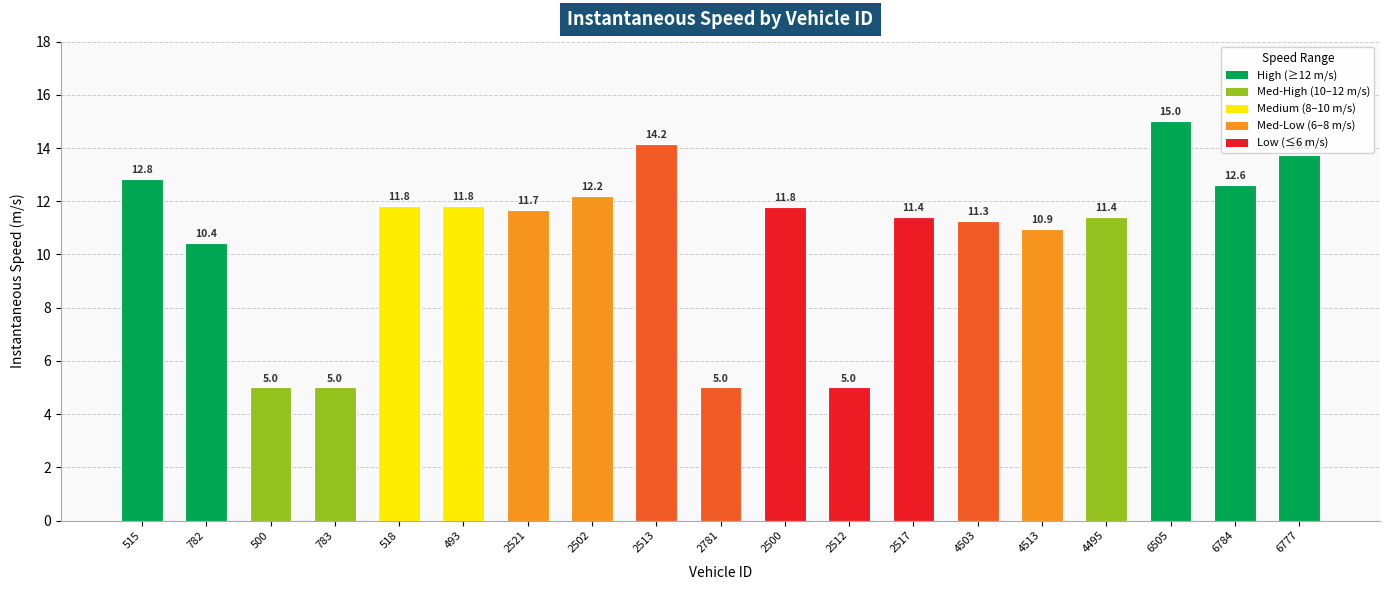

What is the value of the 10th bar from the left?

5.0